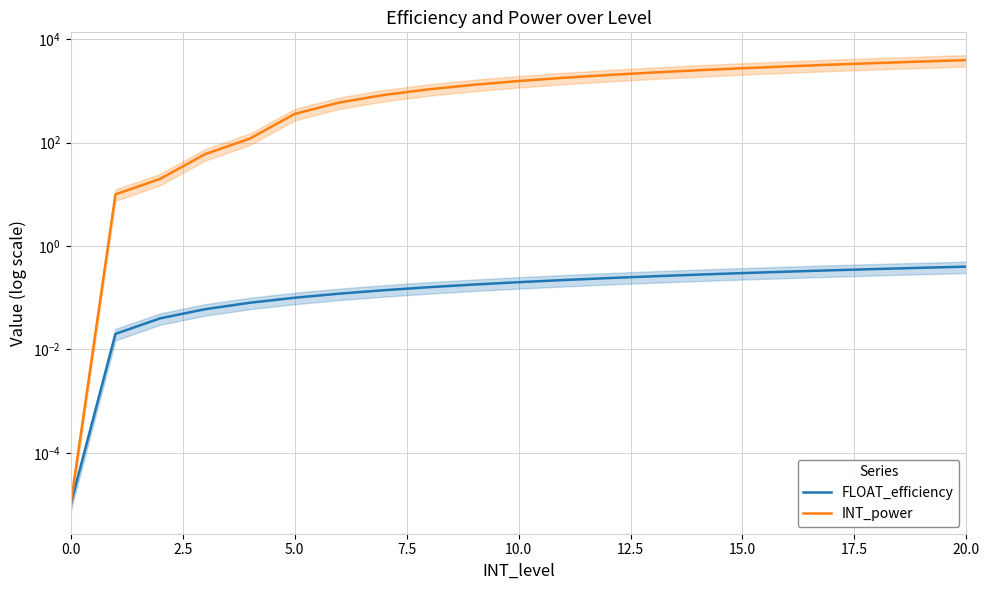

Count the number of categories in the chart.

21